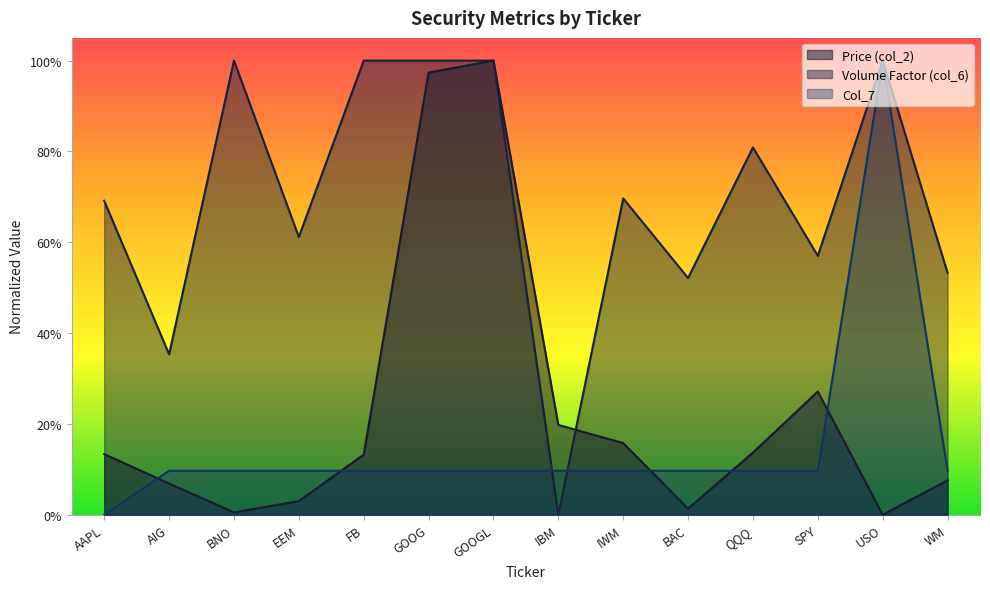

Rank the series at BNO from highest to lowest value.

Volume Factor (col_6), Col_7, Price (col_2)